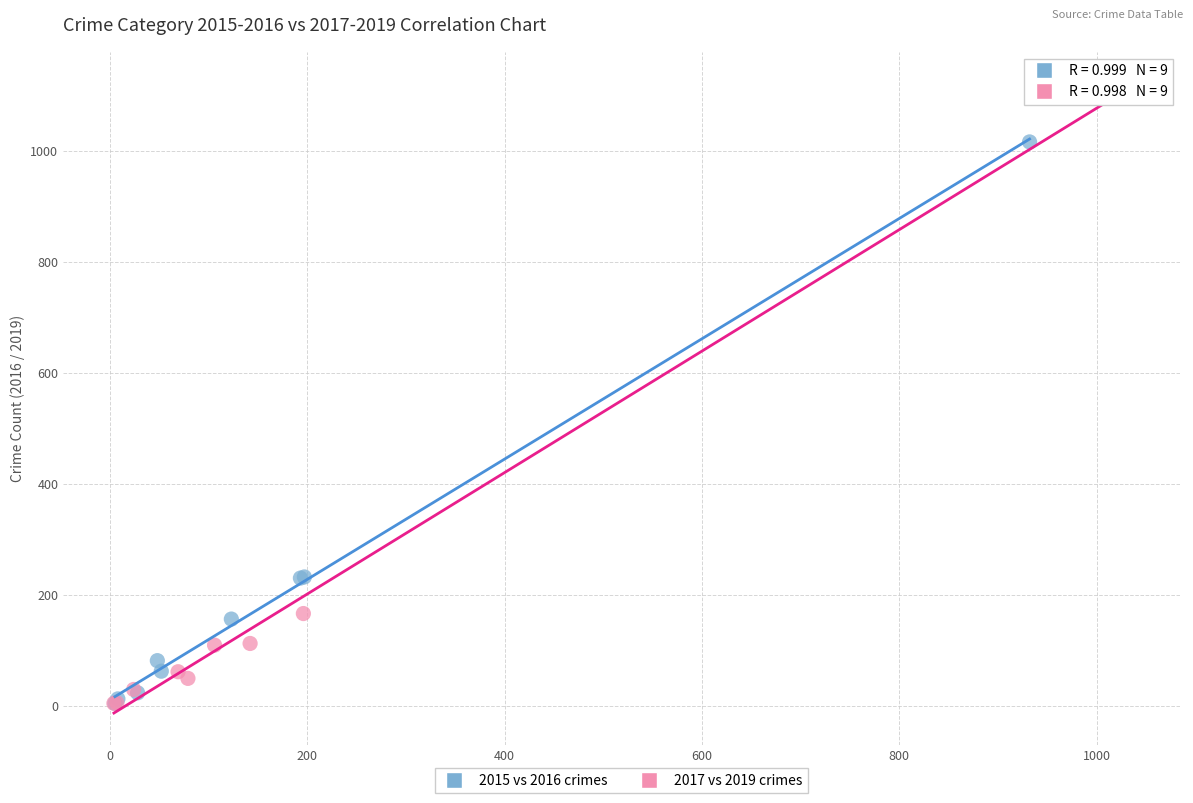

Which series contains the highest Y value?

2017 vs 2019 crimes